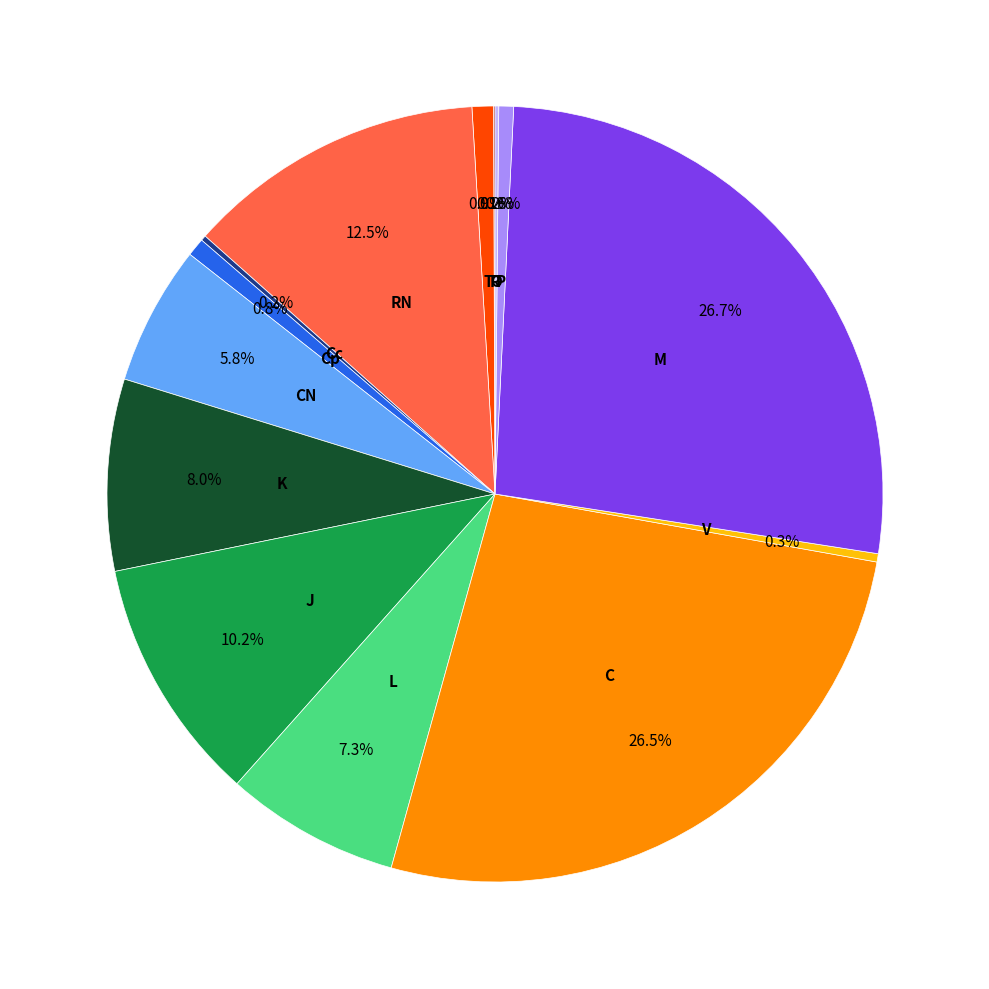

Is there a majority slice in this chart?

No